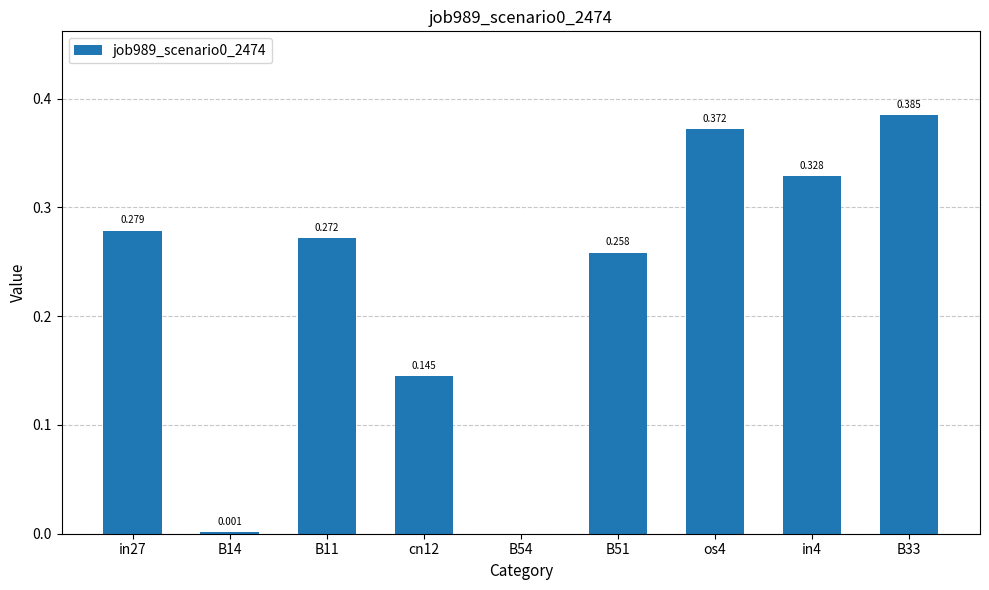

Reading left to right, extract all data points from this chart.

0.3	0.0	0.3	0.1	0.0	0.3	0.4	0.3	0.4